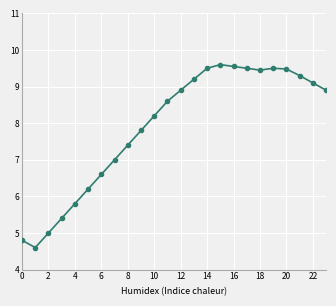

How many data points are above 8?

14